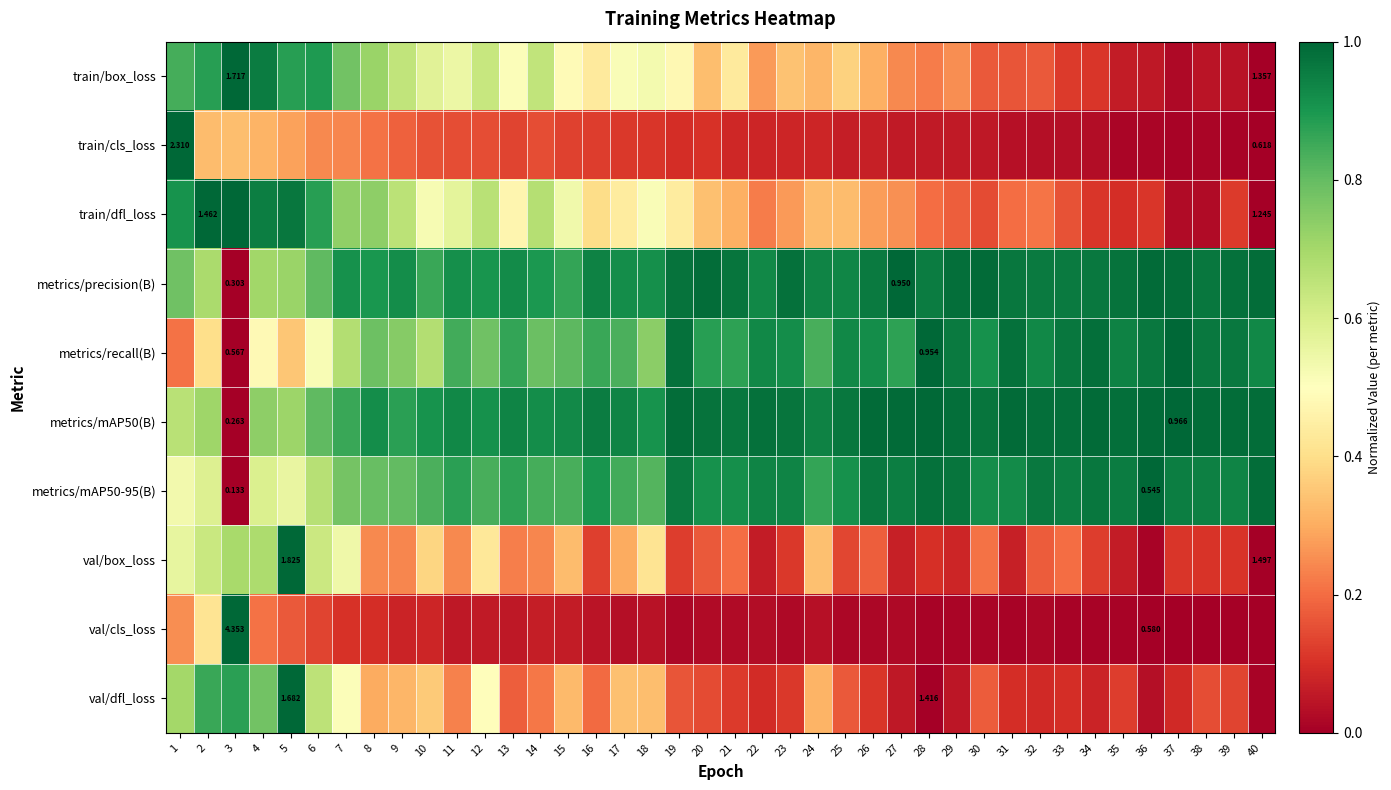

Where is metrics/mAP50-95(B) nearest to the value 0?

3